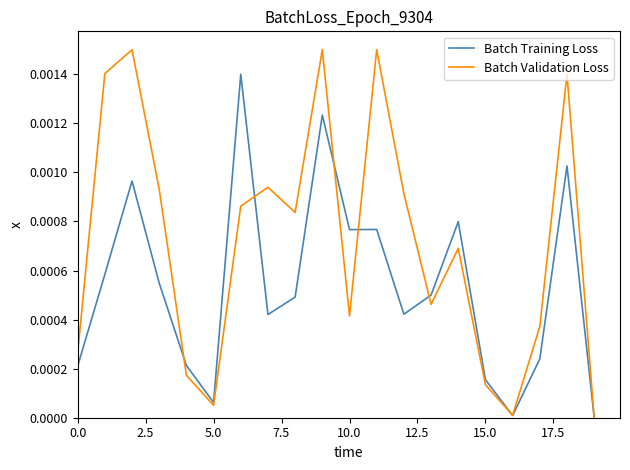

List the series in order of their overall mean, lowest first.

Batch Training Loss, Batch Validation Loss